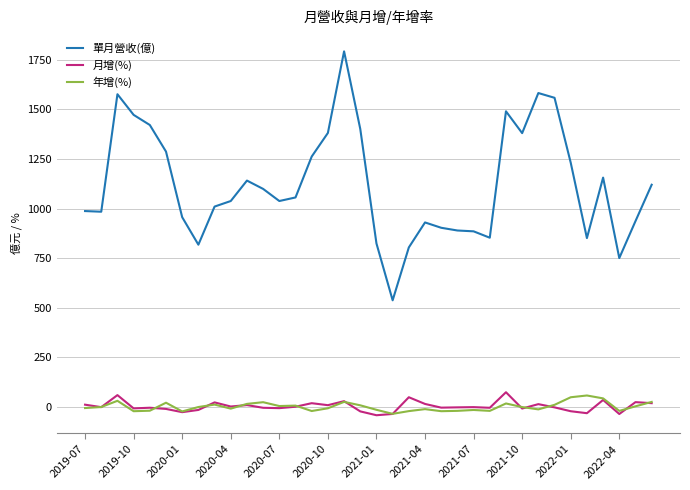

What is the smallest value displayed?

-41.2